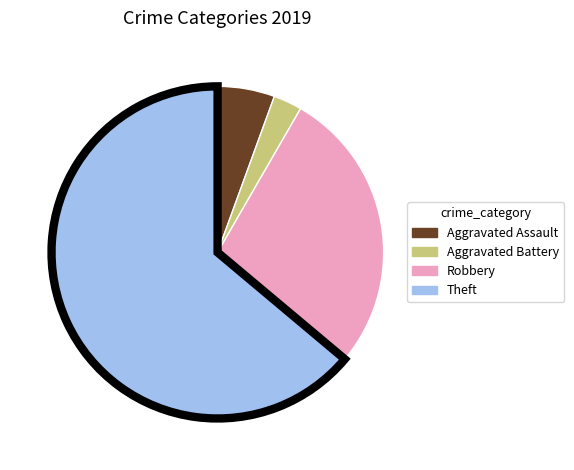

Does Theft account for over 50% of the chart?

Yes